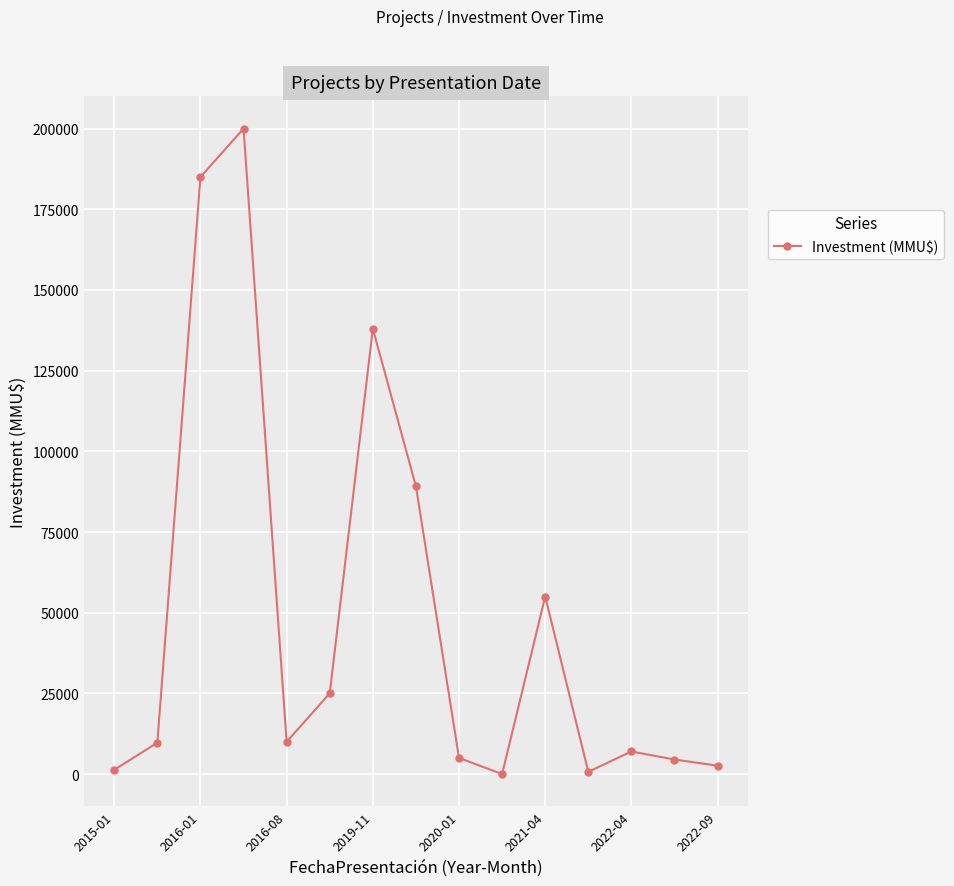

How many data points are less than 9720?

7